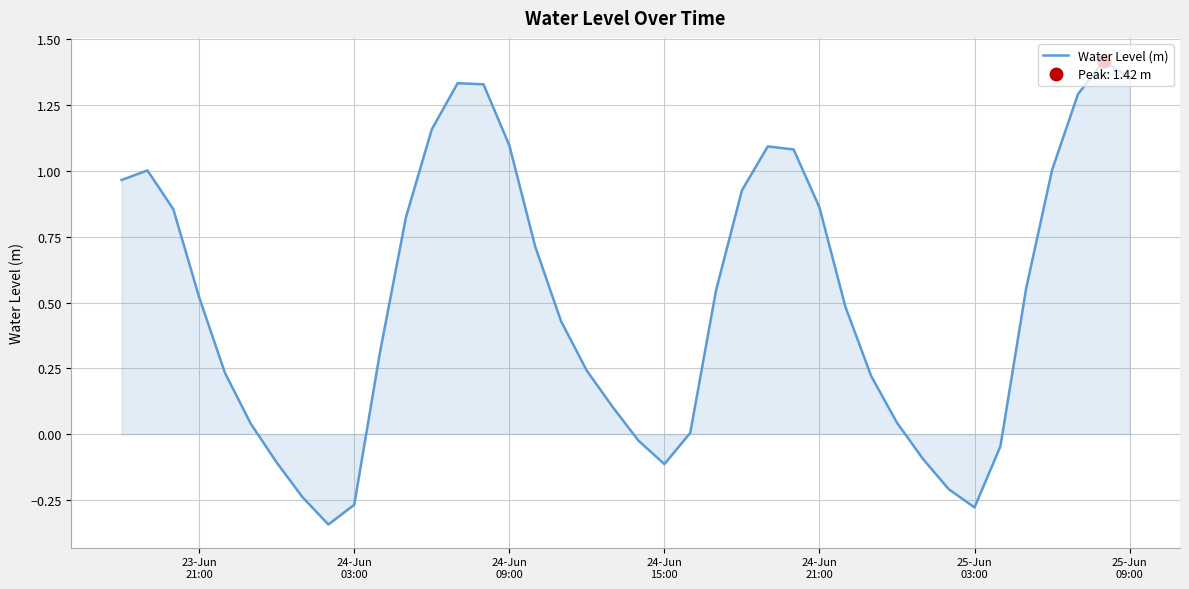

What is the greatest value displayed?

1.4